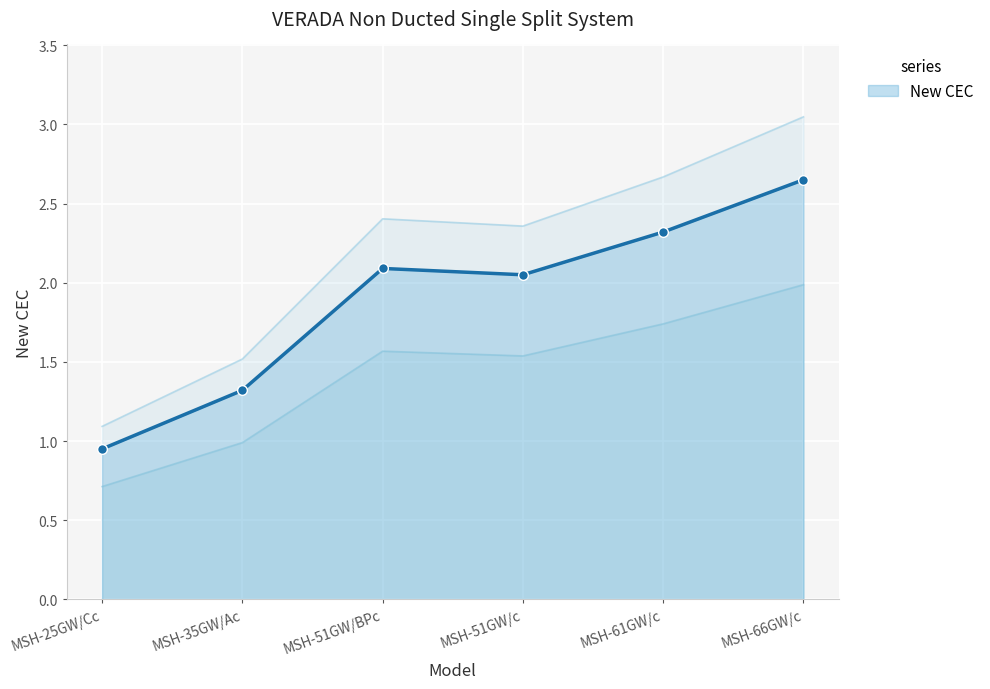

Which category has the highest value in the New CEC series?

MSH-66GW/c